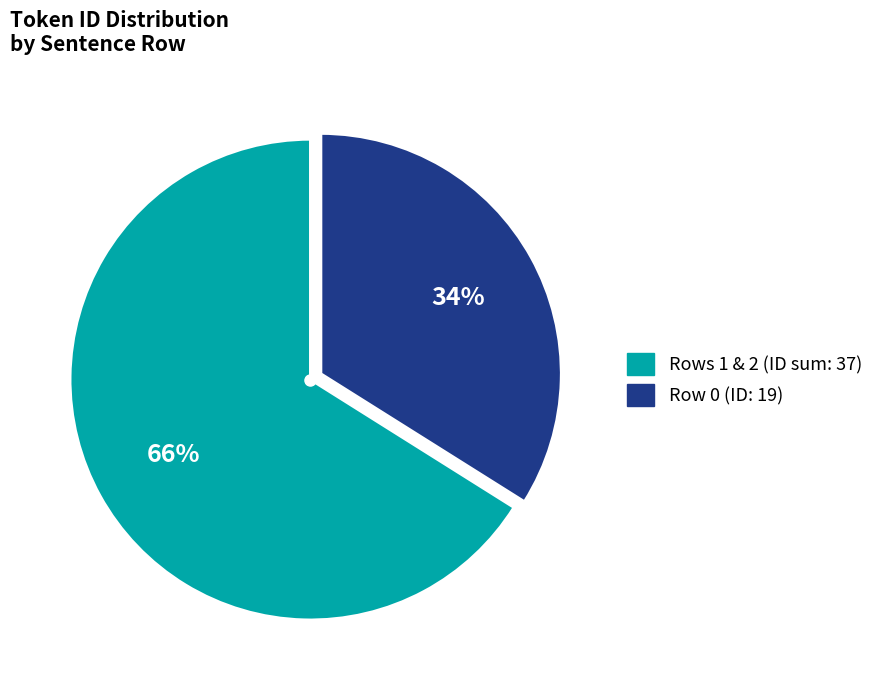

Count the number of slices in the pie.

2